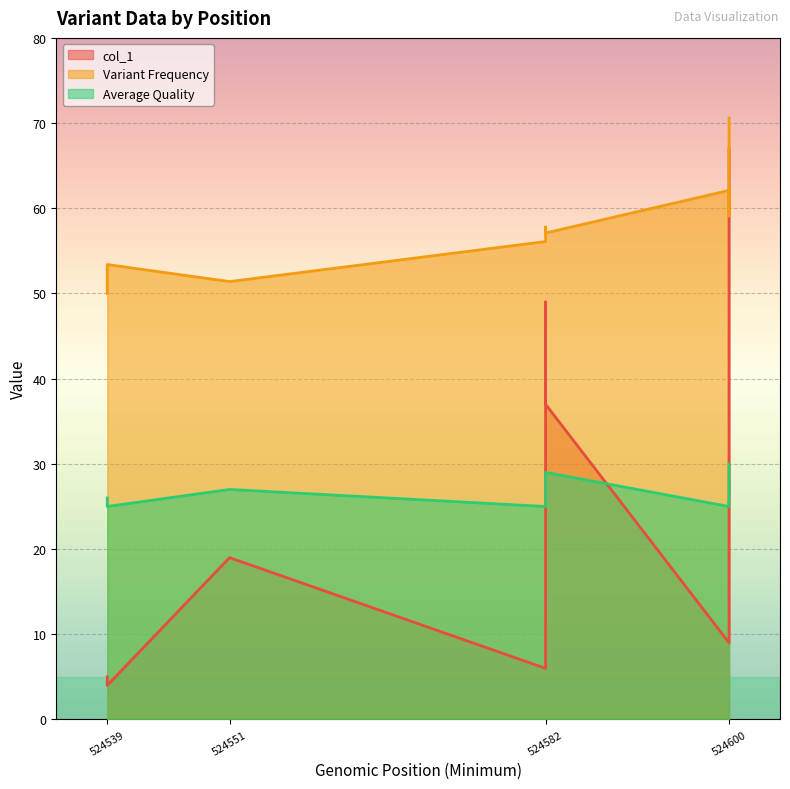

Is it true that Average Quality equals 12.8 at 524582?

False